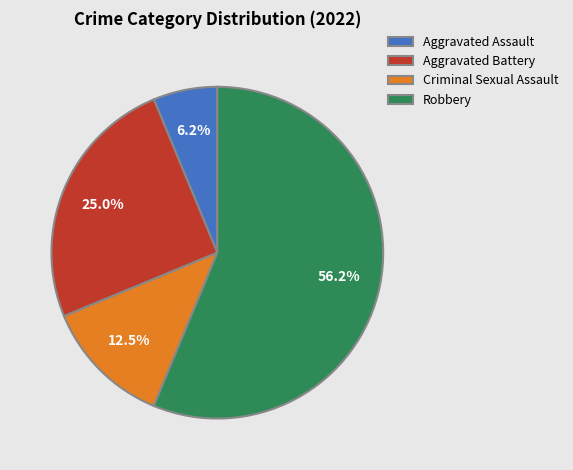

Is the sum of Criminal Sexual Assault and Robbery greater than half?

Yes